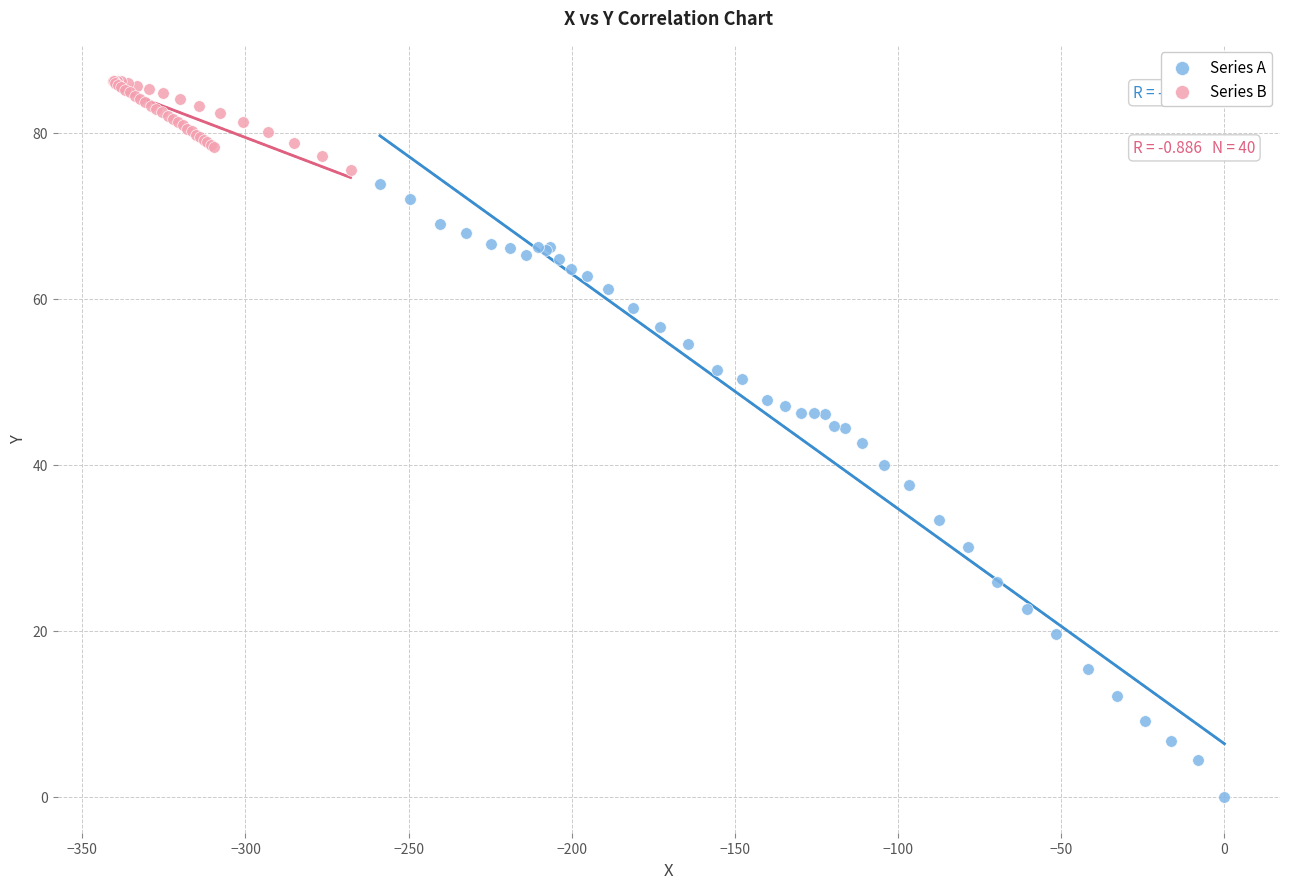

Which series contains the highest Y value?

Series B